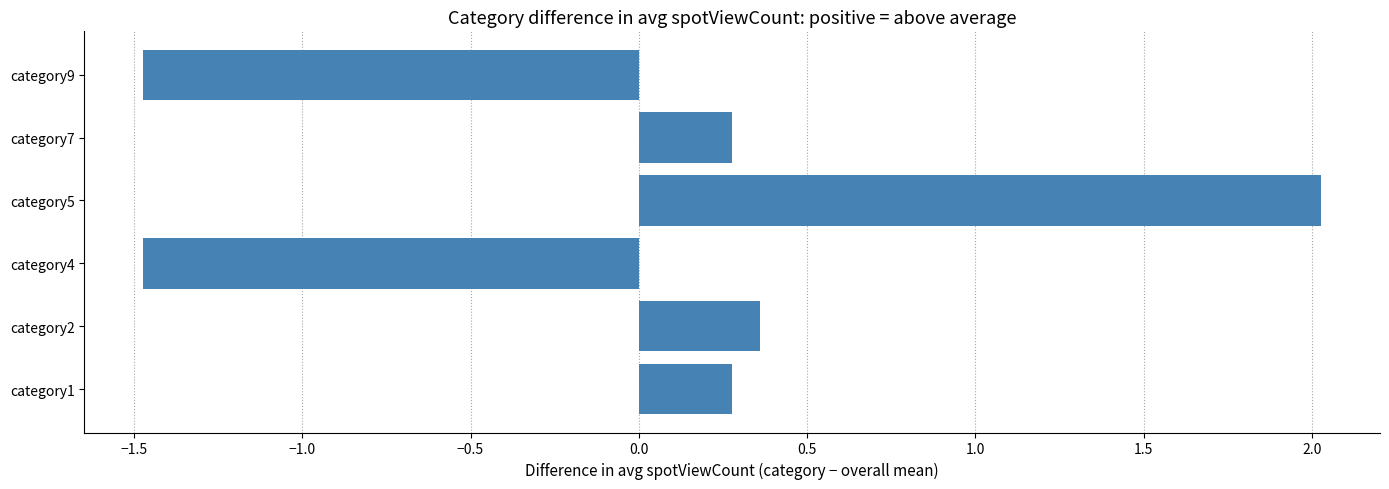

How many data points are less than 0?

2